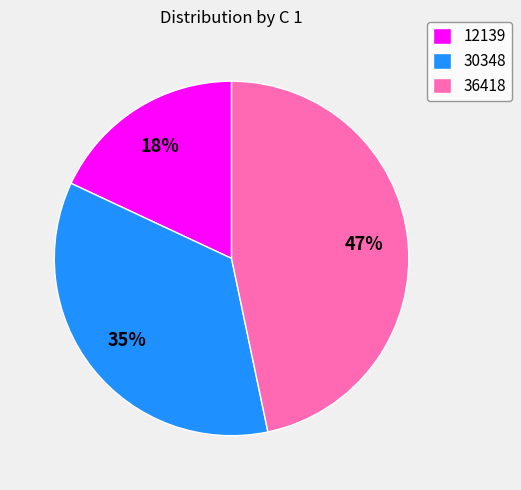

Do 30348 and 12139 together represent more than half of the pie?

Yes